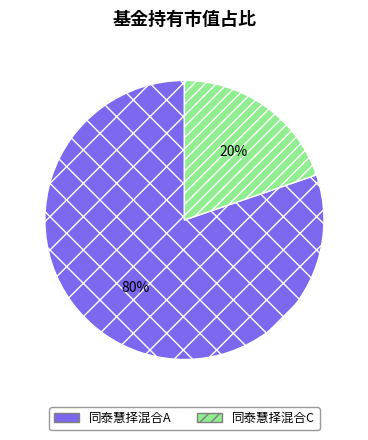

The 同泰慧择混合A slice represents 72% of the pie. True or false?

False